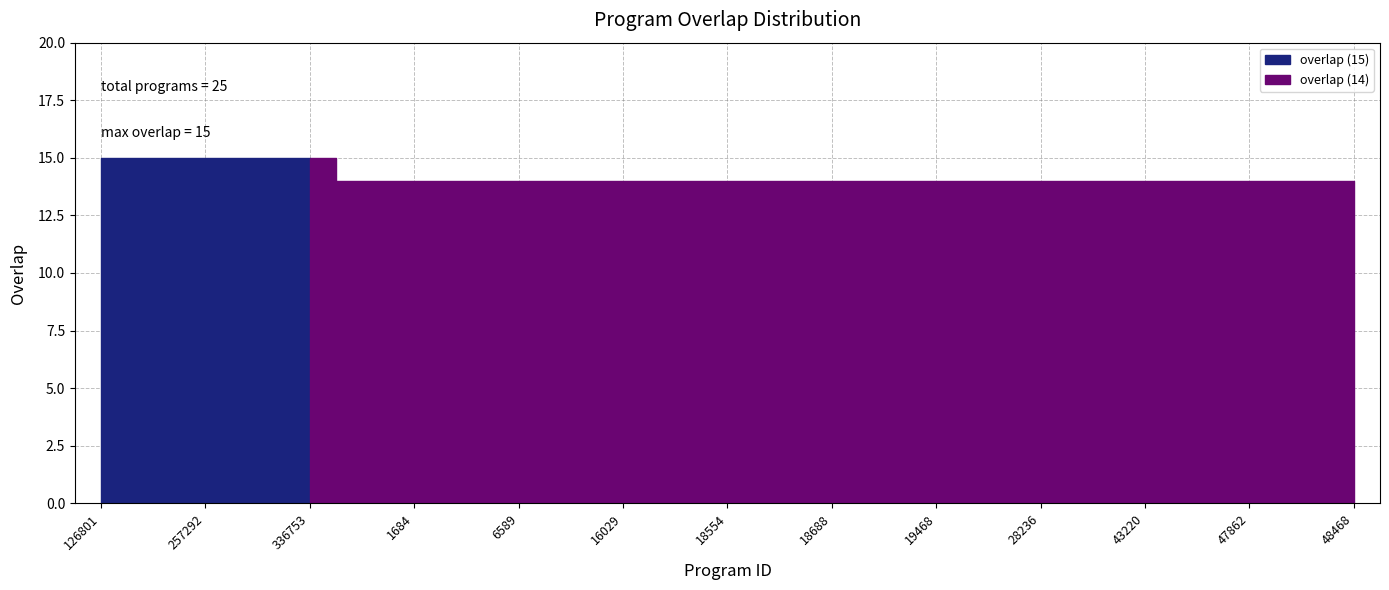

List the labels in order of value, smallest first.

1614, 1684, 4301, 6589, 8487, 16029, 18530, 18554, 18620, 18688, 18733, 19468, 21039, 28236, 39697, 43220, 46879, 47862, 48467, 48468, 126801, 162624, 257292, 276152, 336753